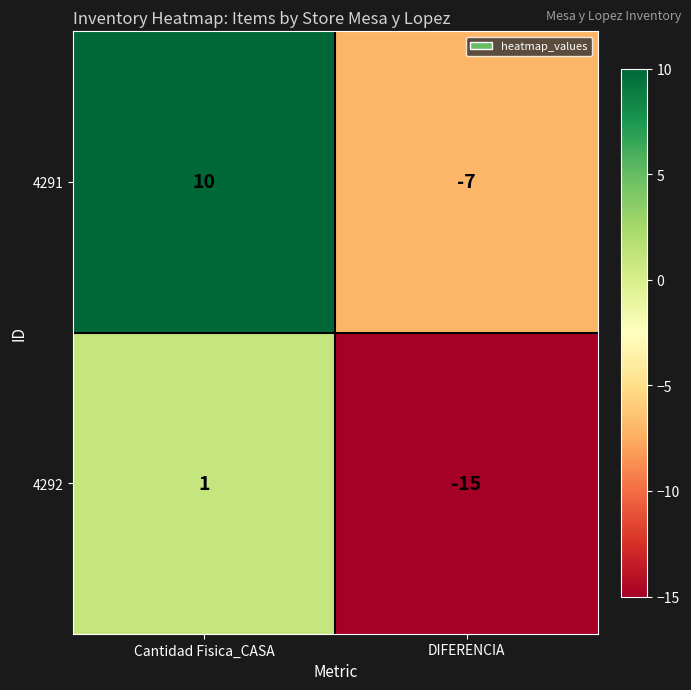

What is the spread (max minus min) of values at Cantidad Fisica_CASA?

9